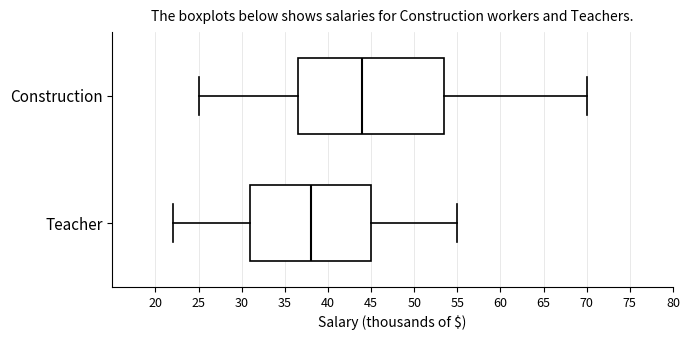

Which box's median line is the furthest to the right?

Construction